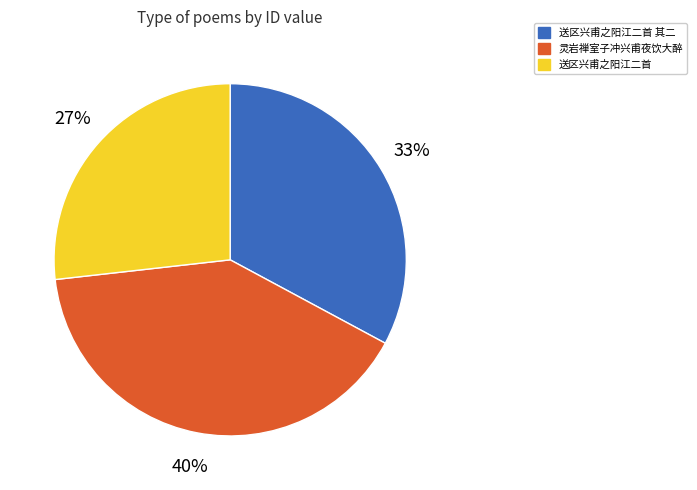

Is there any slice that represents more than half of the pie?

No